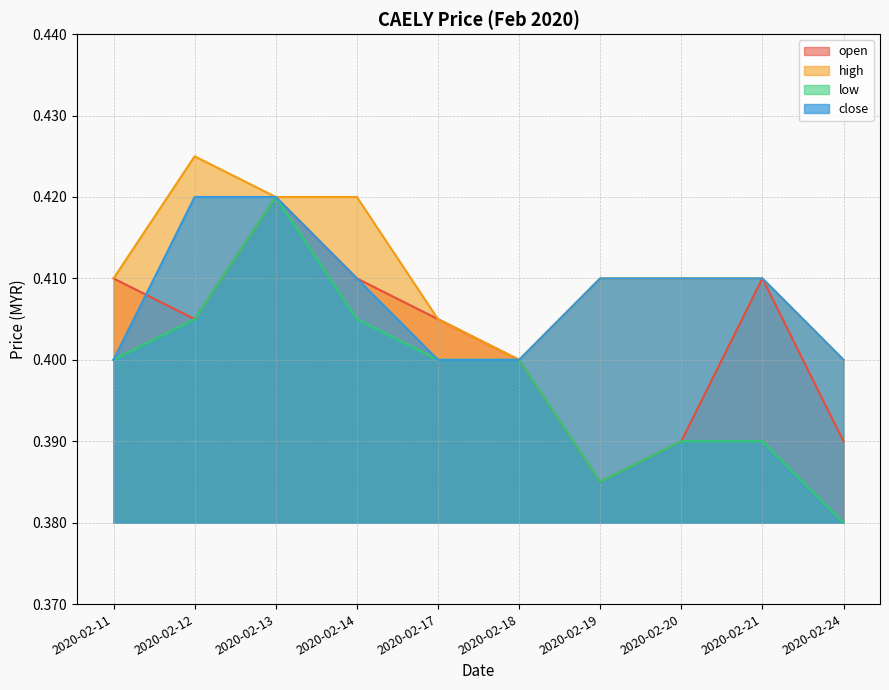

Between 2020-02-14 and 2020-02-24, which series saw the biggest shift?

low